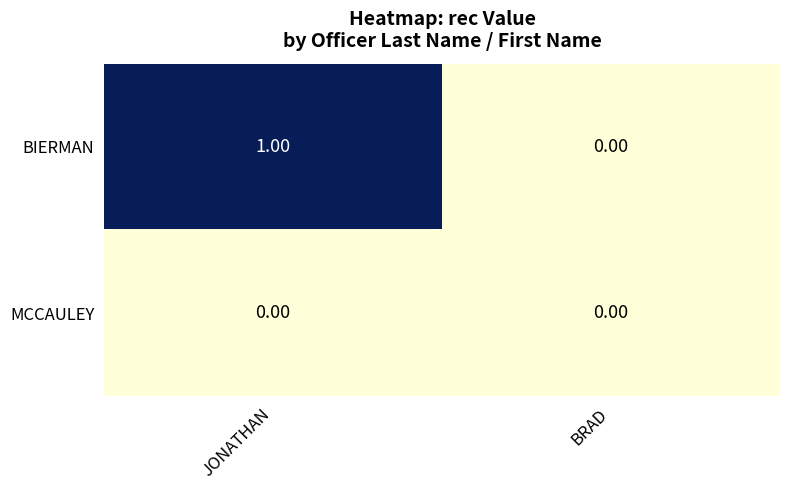

At which label is BIERMAN closest to 0?

BRAD